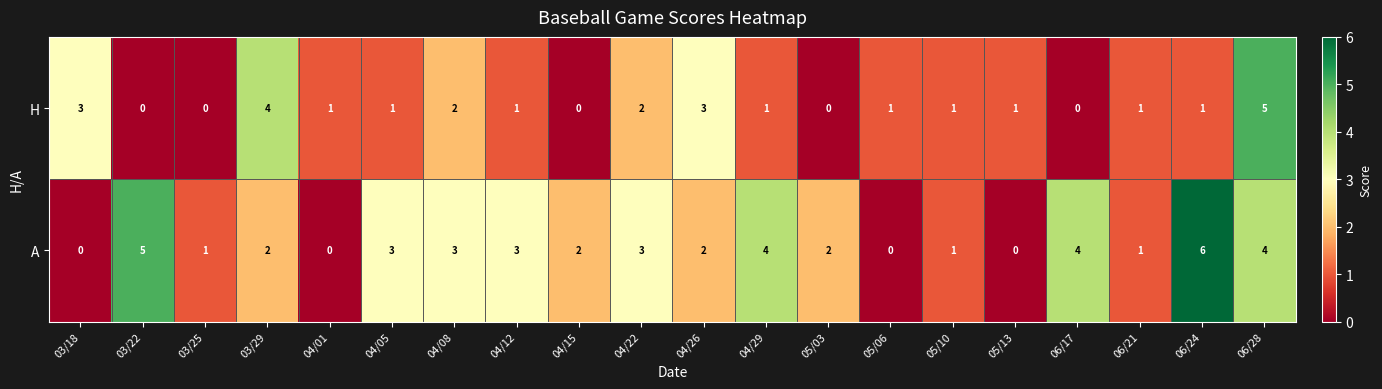

What is the sum of all A values?

46